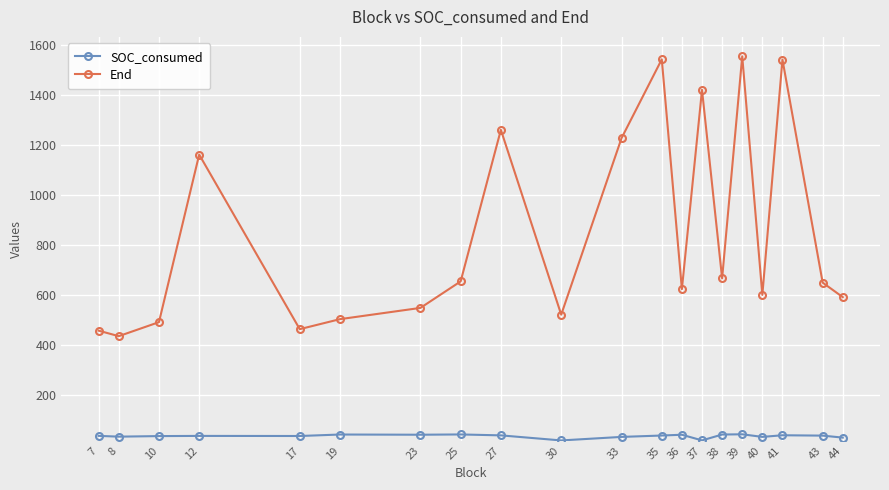

How many data points does each series have?

20